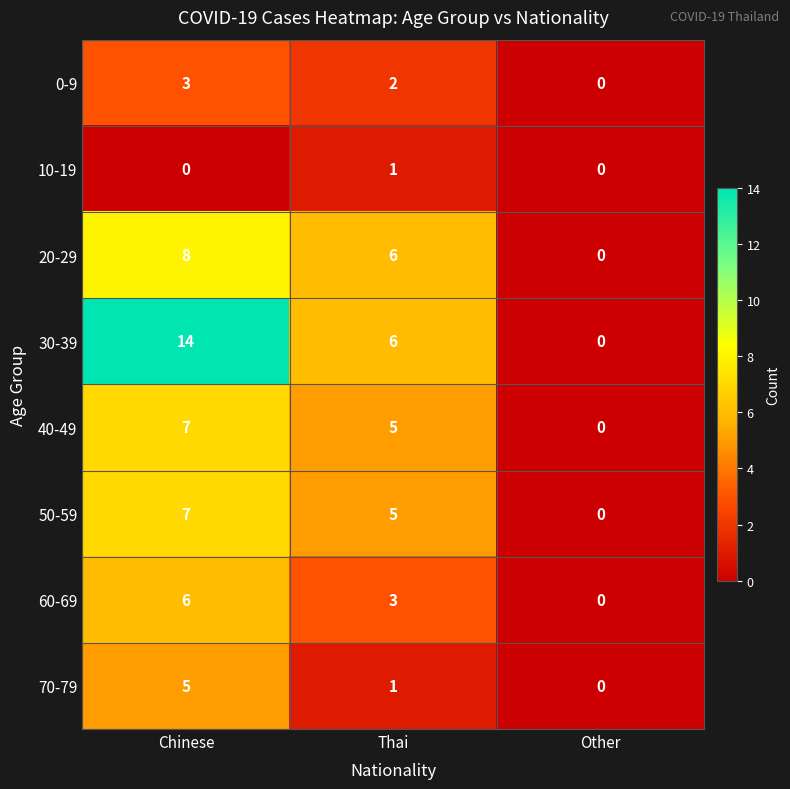

What is the difference between the highest and lowest values at Chinese?

14